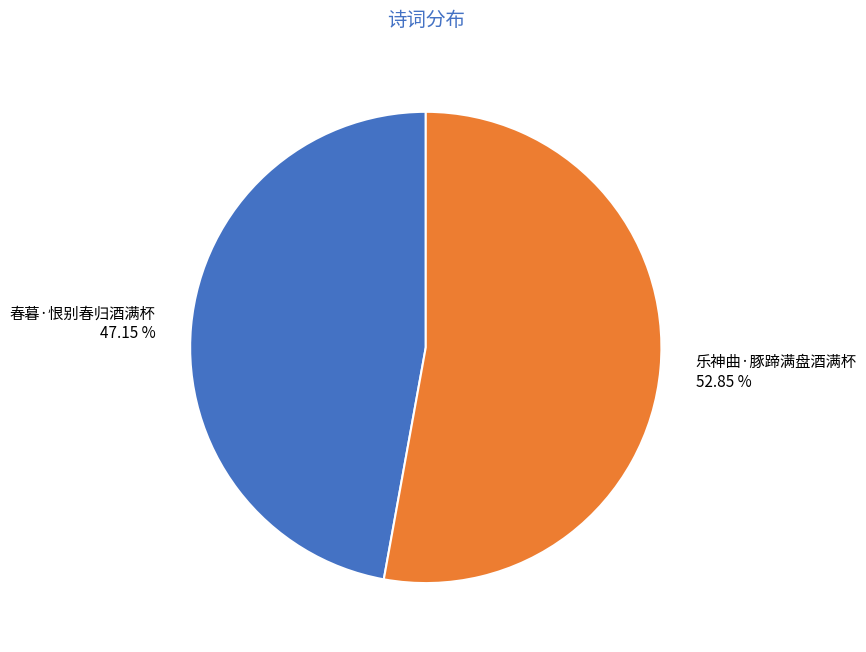

Approximately how many times larger is the value at 乐神曲·豚蹄满盘酒满杯 compared to 春暮·恨别春归酒满杯?

1.1